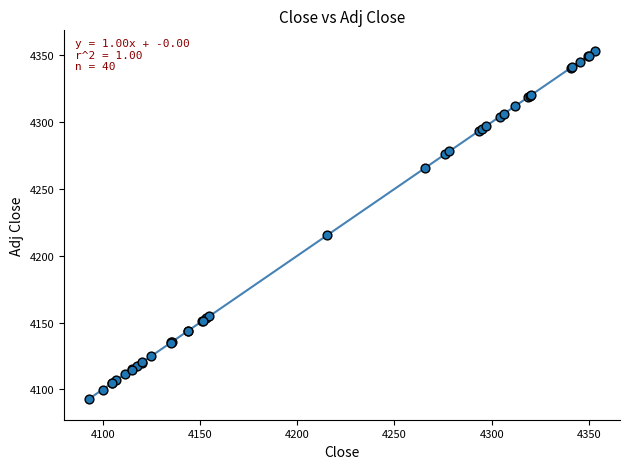

What Y value in the scatter plot is closest to 4223?

4215.3